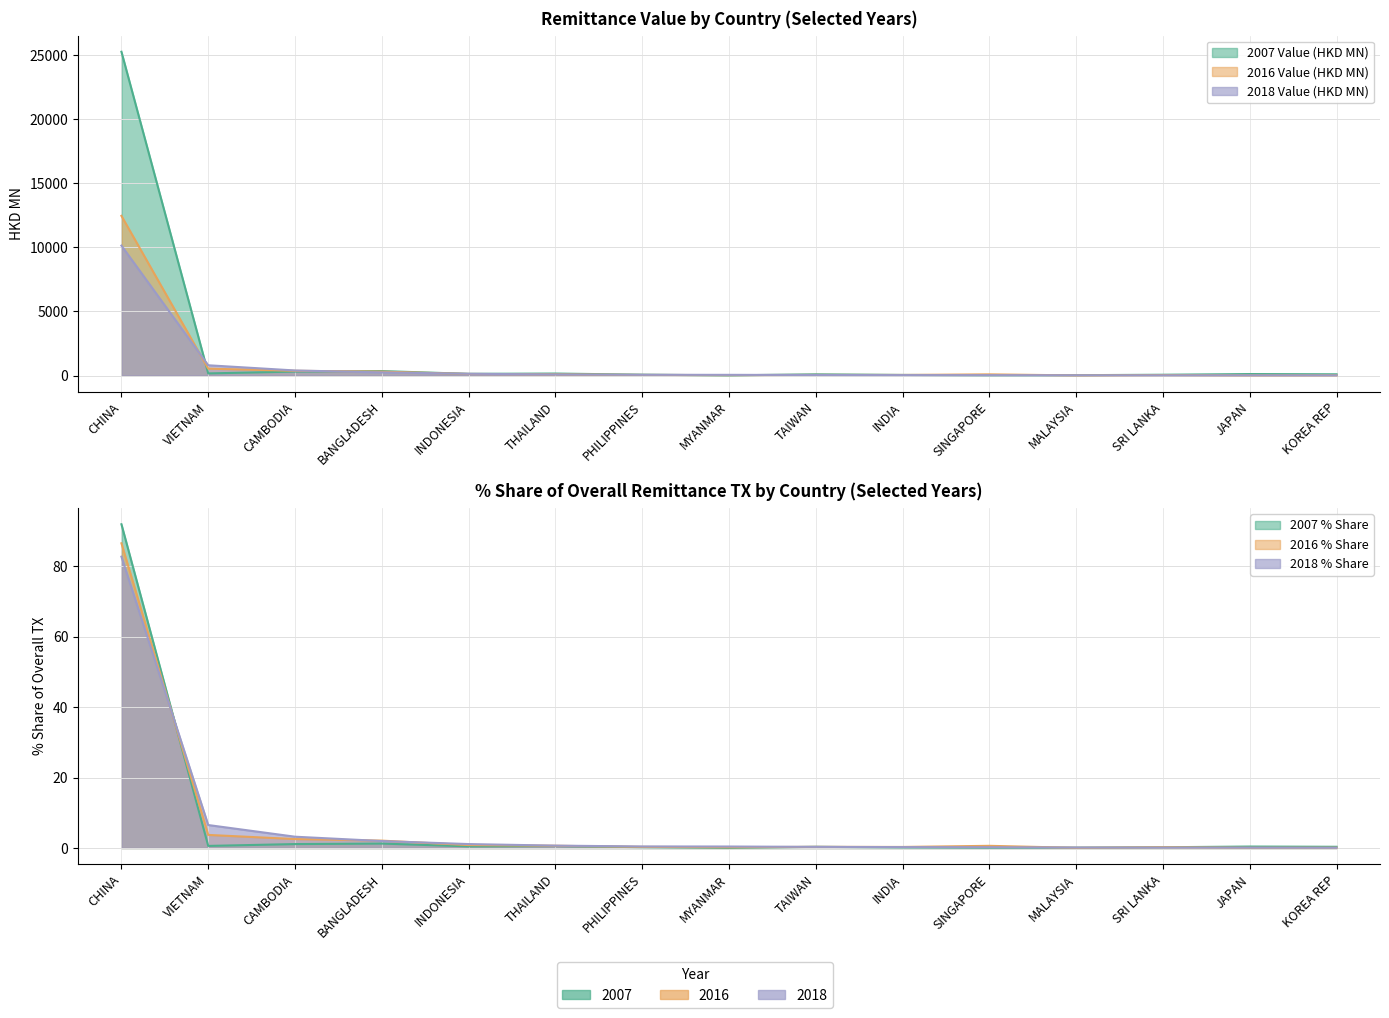

True or false: 2018 Value (HKD MN) and 2016 Value (HKD MN) intersect in this chart.

True